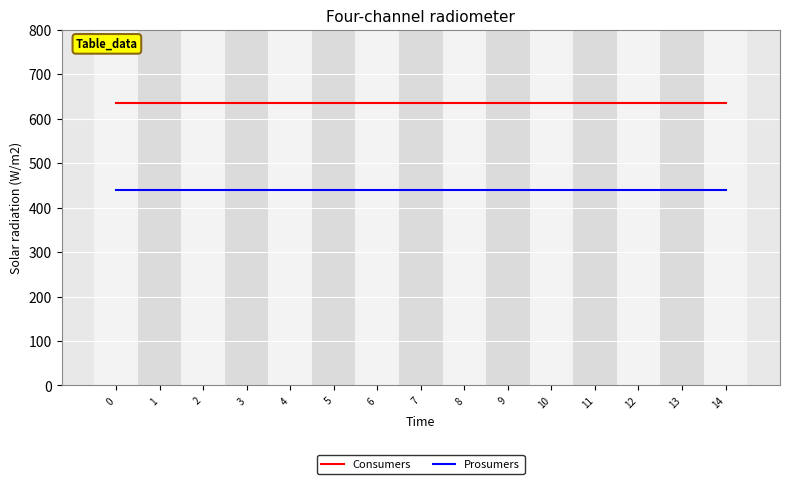

What is the approximate value of Consumers at 10?

635